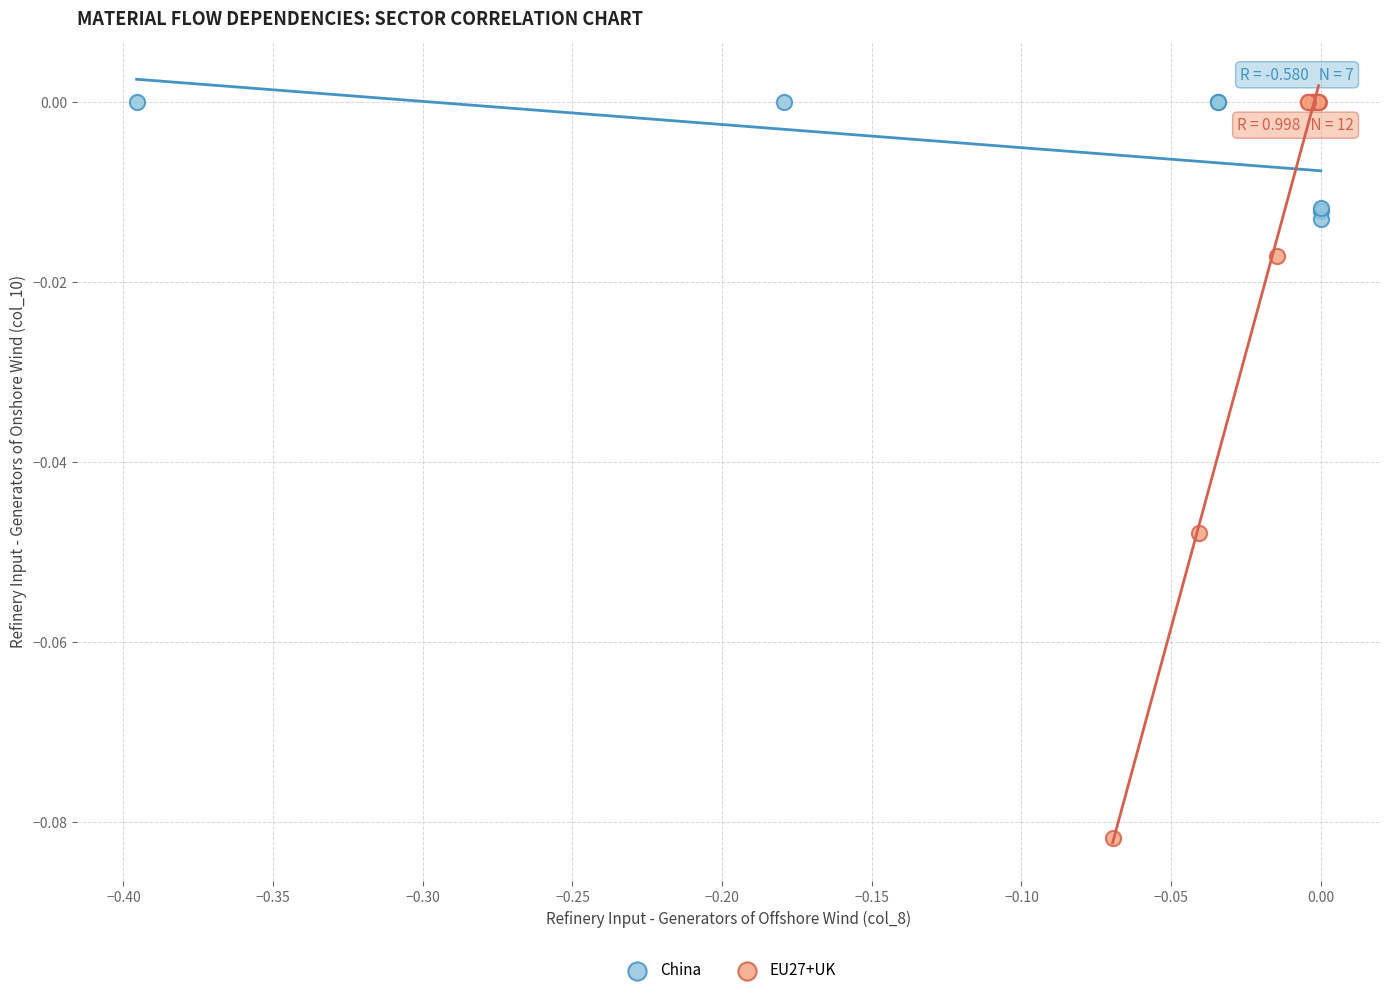

Which series contains the lowest Y value?

EU27+UK